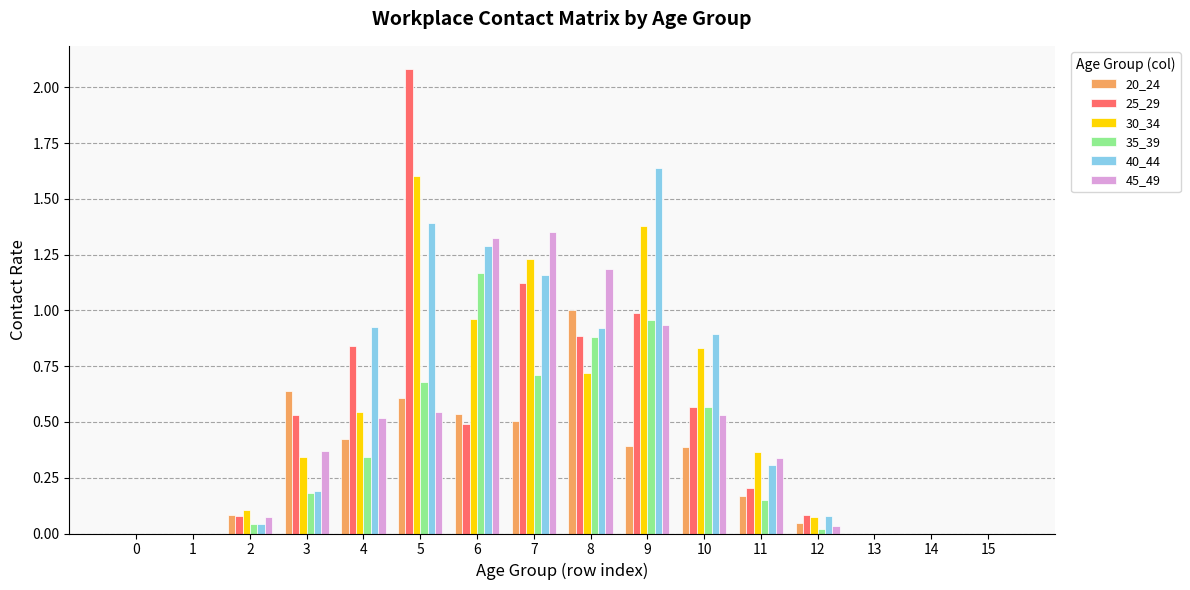

Between 2 and 8, which series saw the biggest shift?

45_49